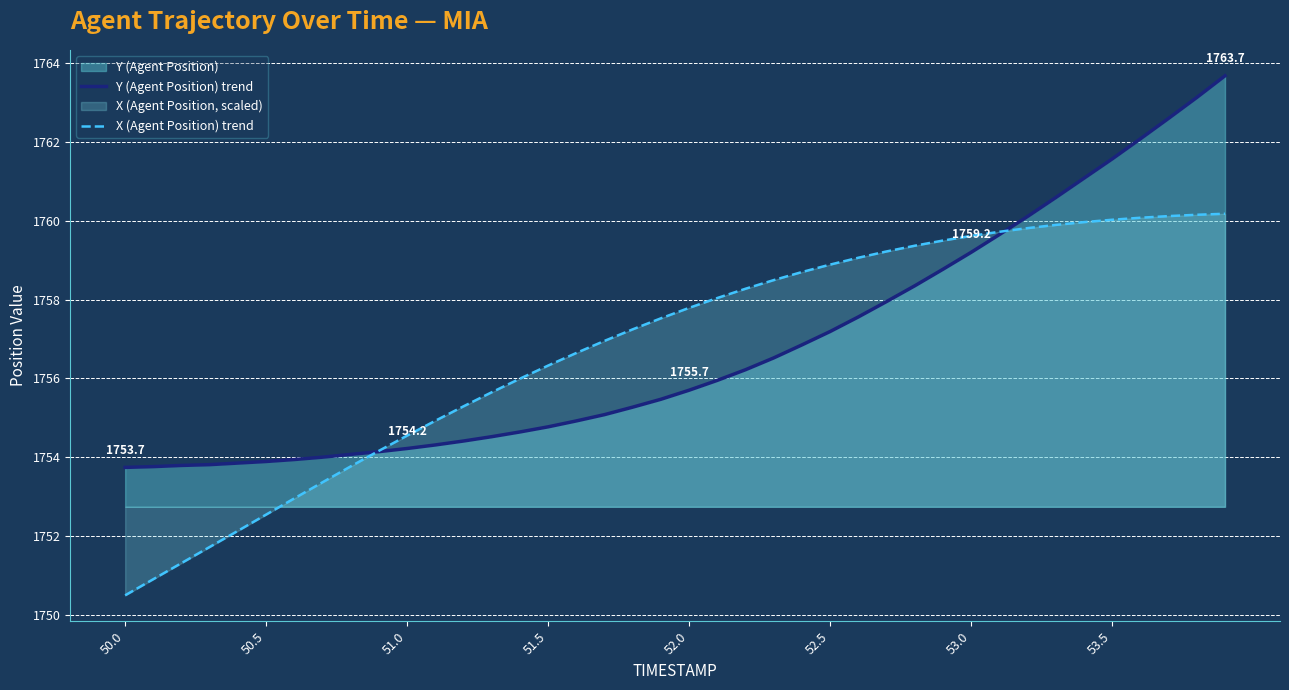

Which series has the largest range (max minus min)?

Y (Agent Position) trend